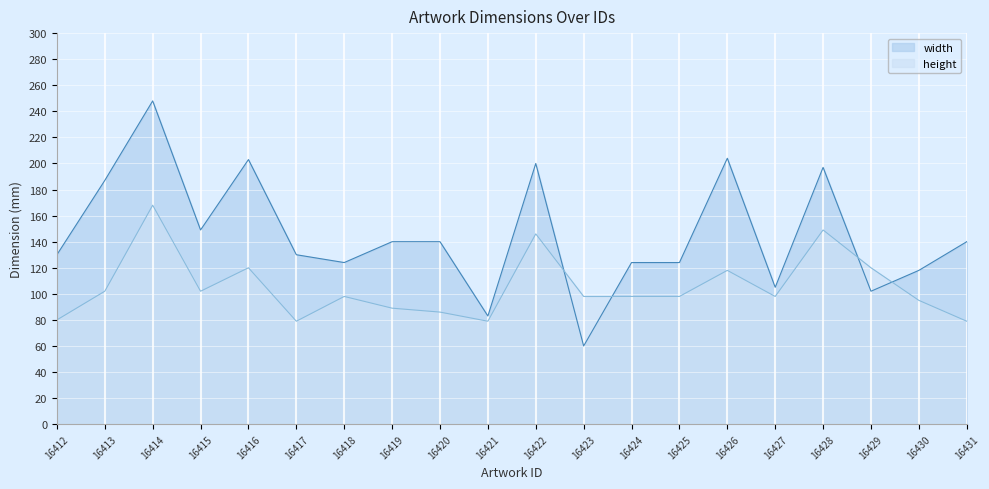

What is the lowest value of the width series?

60